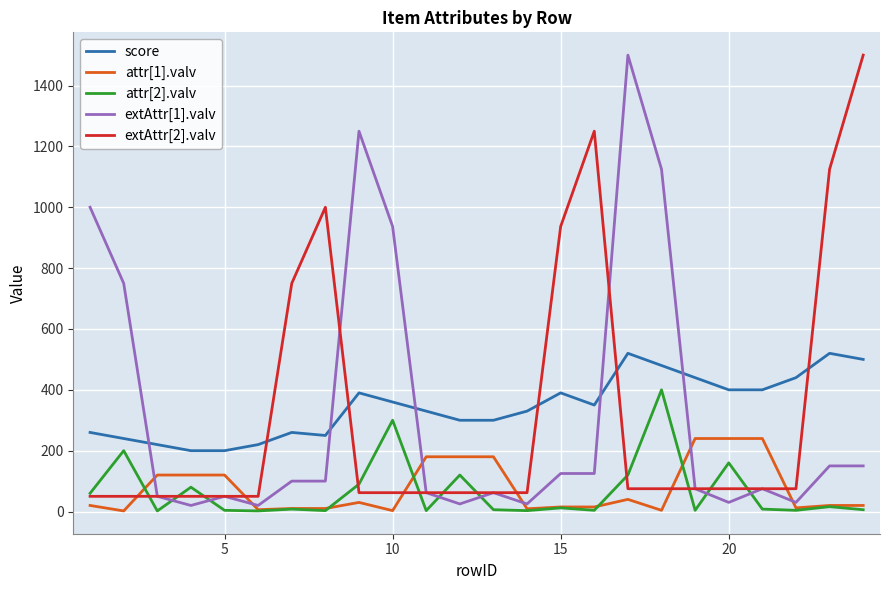

True or false: extAttr[1].valv and score intersect in this chart.

True